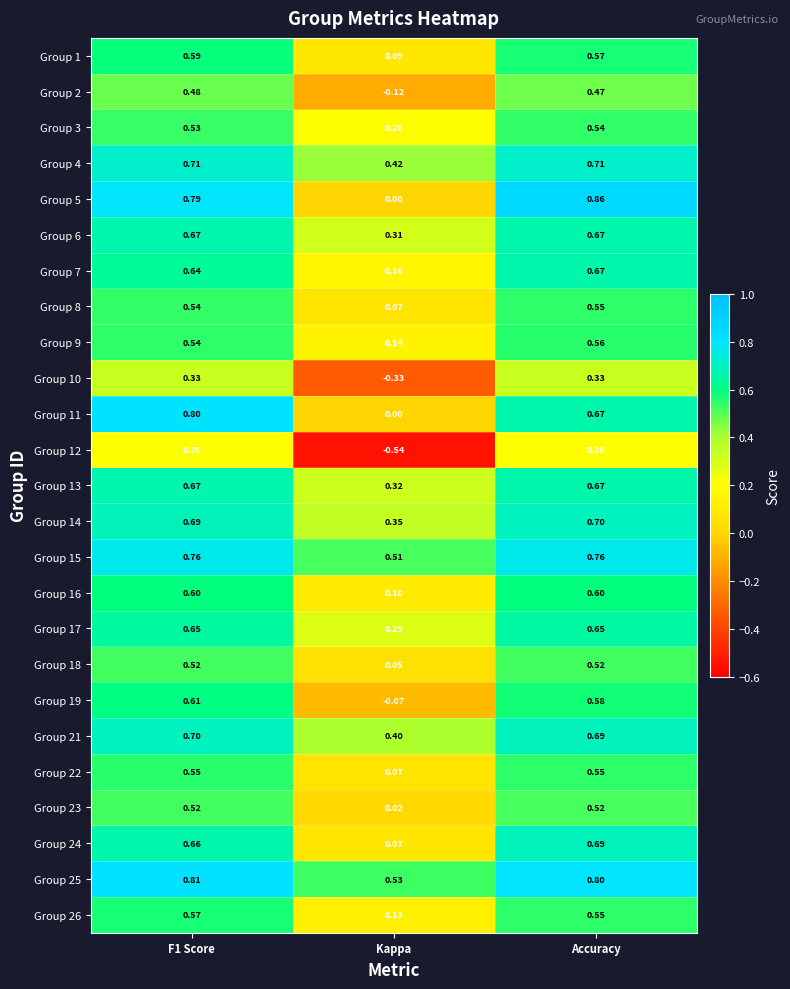

At which label is Group 16 closest to 0?

Kappa